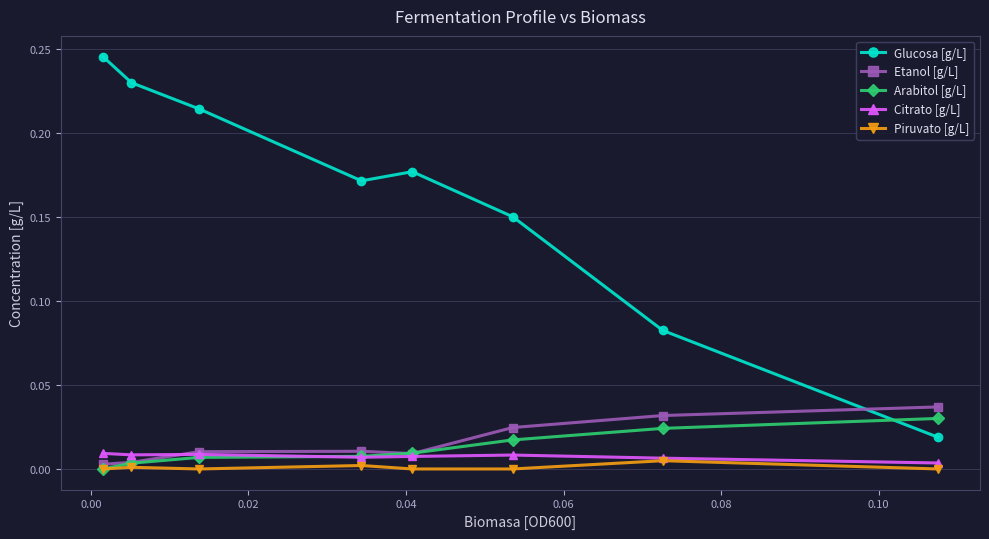

Which series has the largest range (max minus min)?

Glucosa [g/L]